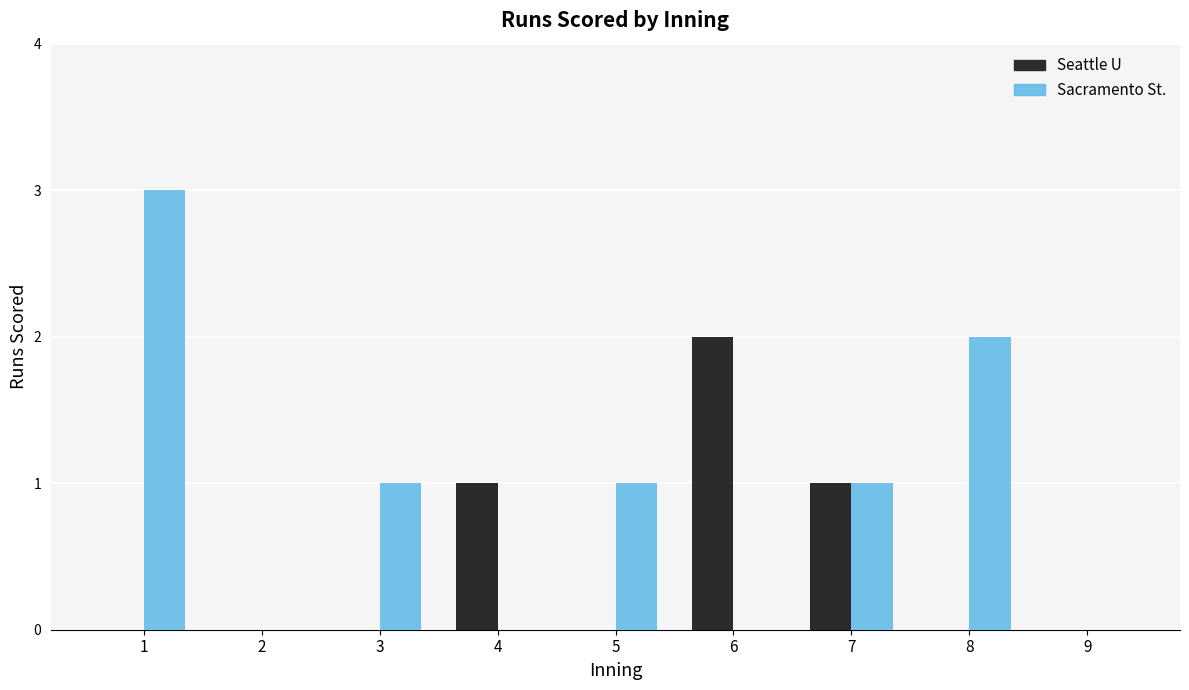

How many series are shown in this chart?

2